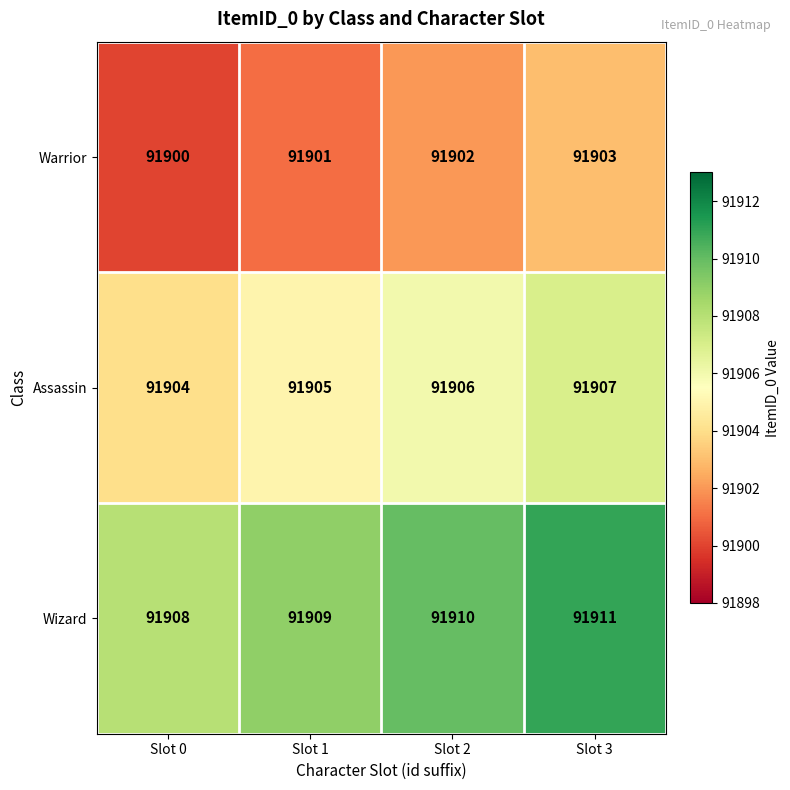

Rank the categories by Wizard value from lowest to highest.

Slot 0, Slot 1, Slot 2, Slot 3